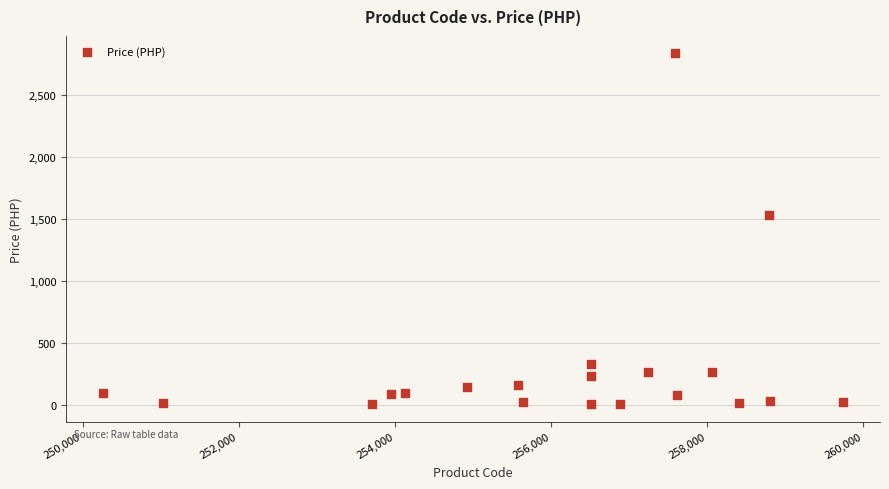

What is the range of X values (max minus min)?

9482.0